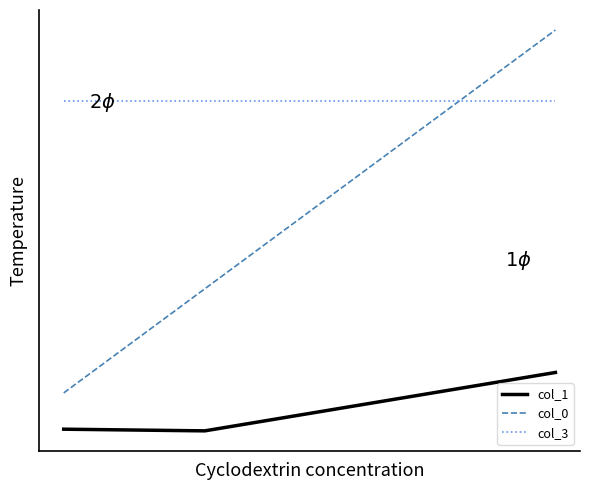

Reading left to right, list all the values displayed in this chart.

col_1: -1.4	-1.4	-1.4	-1.4	-1.4	-1.4	-1.4	-1.4	-1.4	-1.4	-1.4	-1.4	-1.4	-1.4	-1.4	-1.3	-1.3	-1.3	-1.3	-1.3	-1.3	-1.2	-1.2	-1.2	-1.2	-1.2	-1.2	-1.2	-1.1	-1.1	-1.1	-1.1	-1.1	-1.1	-1.0	-1.0	-1.0	-1.0	-1.0	-1.0
col_0: -1.1	-1.1	-1.0	-0.9	-0.8	-0.8	-0.7	-0.6	-0.6	-0.5	-0.4	-0.4	-0.3	-0.2	-0.2	-0.1	-0.0	0.0	0.1	0.2	0.2	0.3	0.4	0.4	0.5	0.6	0.6	0.7	0.8	0.8	0.9	1.0	1.0	1.1	1.2	1.2	1.3	1.4	1.4	1.5
col_3: 1.0	1.0	1.0	1.0	1.0	1.0	1.0	1.0	1.0	1.0	1.0	1.0	1.0	1.0	1.0	1.0	1.0	1.0	1.0	1.0	1.0	1.0	1.0	1.0	1.0	1.0	1.0	1.0	1.0	1.0	1.0	1.0	1.0	1.0	1.0	1.0	1.0	1.0	1.0	1.0